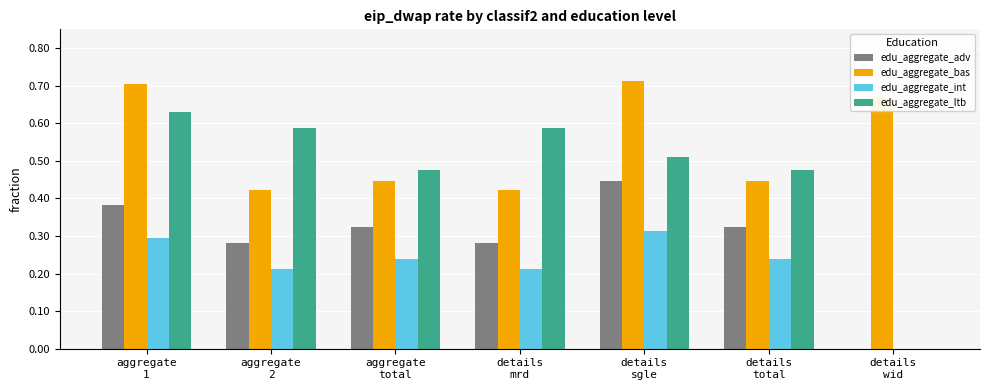

What is the sum of all edu_aggregate_bas values?

3.8